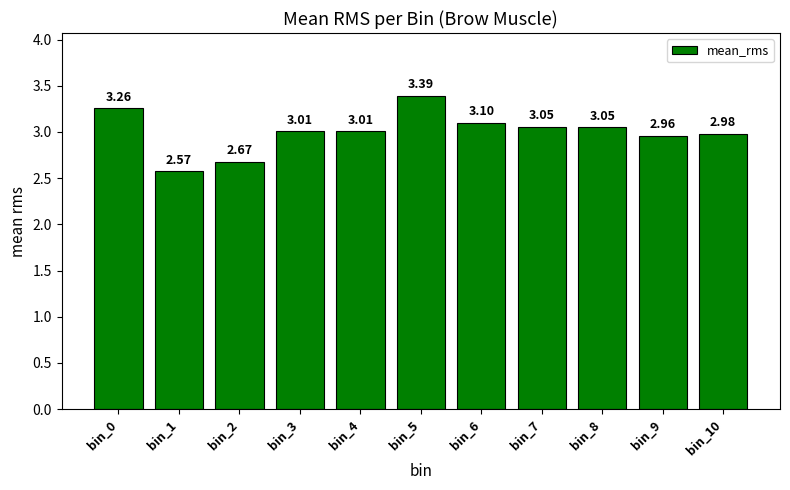

What is the ratio of the value at bin_10 to the value at bin_7?

1.0